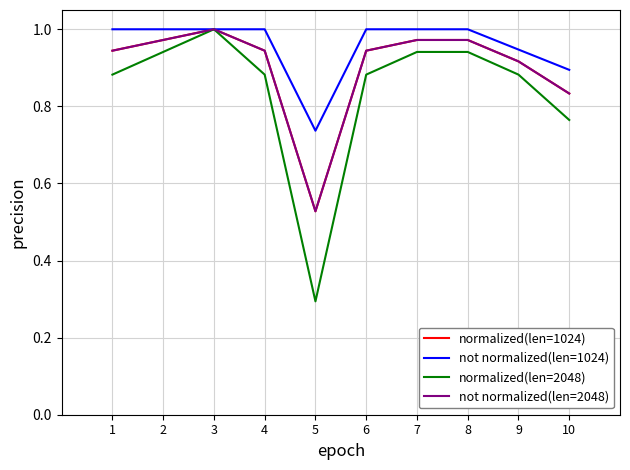

What is the value of the normalized(len=2048) point at the 4th from the left?

0.9